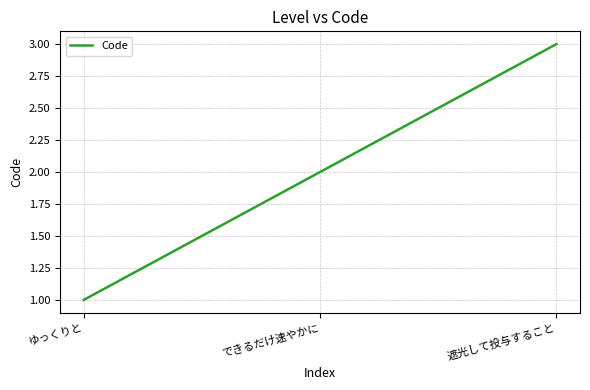

How many lines are shown in the chart?

1